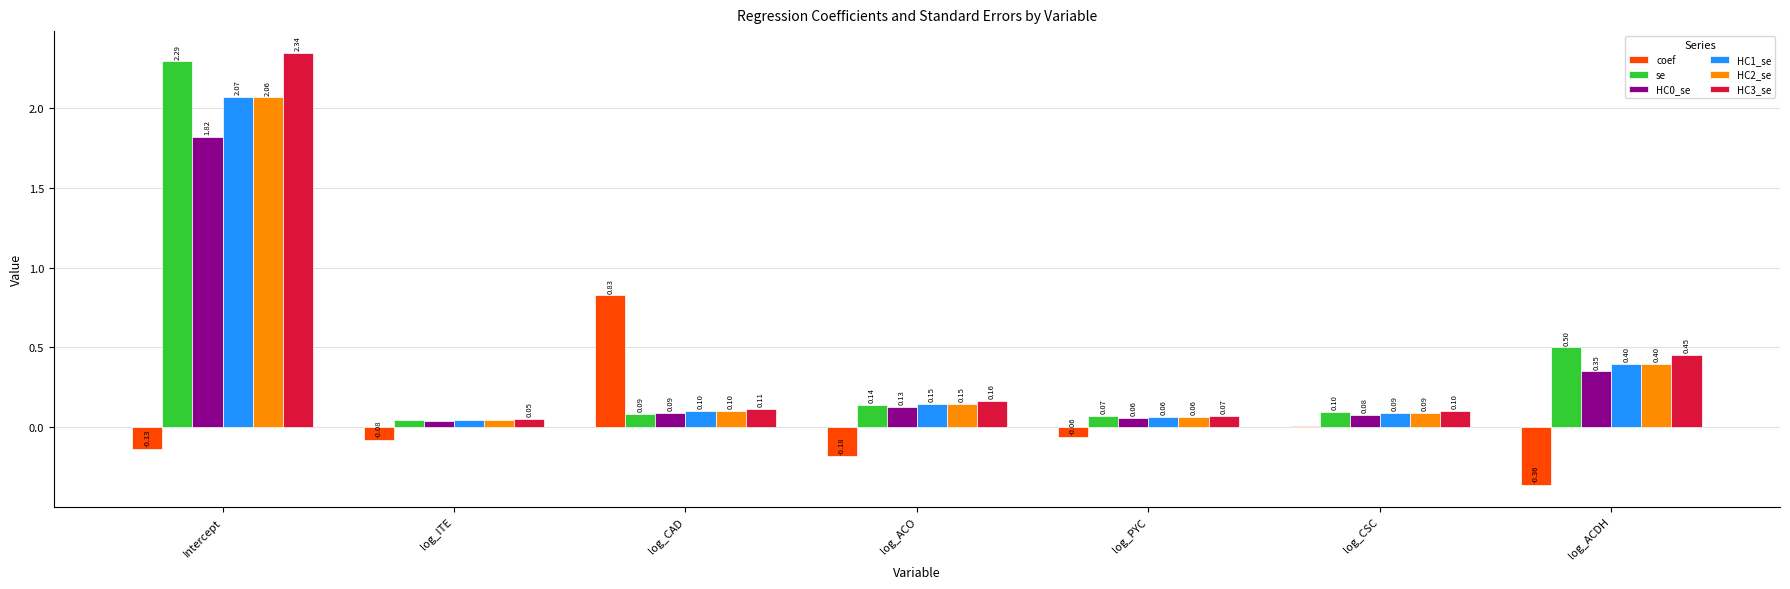

What is the sum of the coef values at log_ACO and Intercept?

-0.3